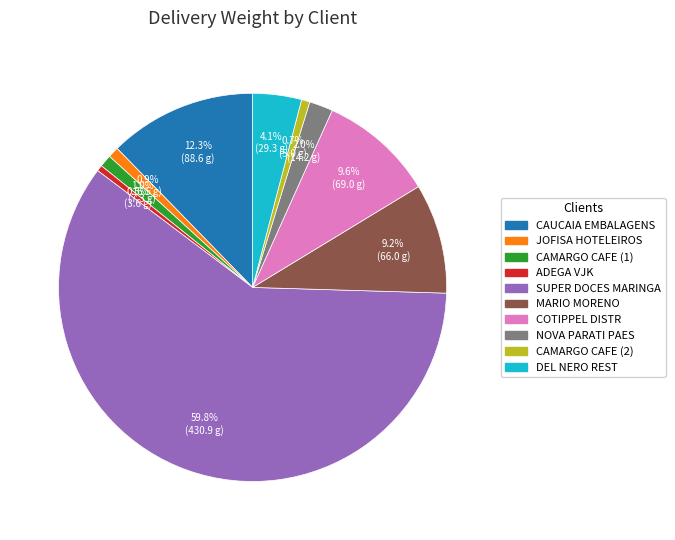

Is there a majority slice in this chart?

Yes